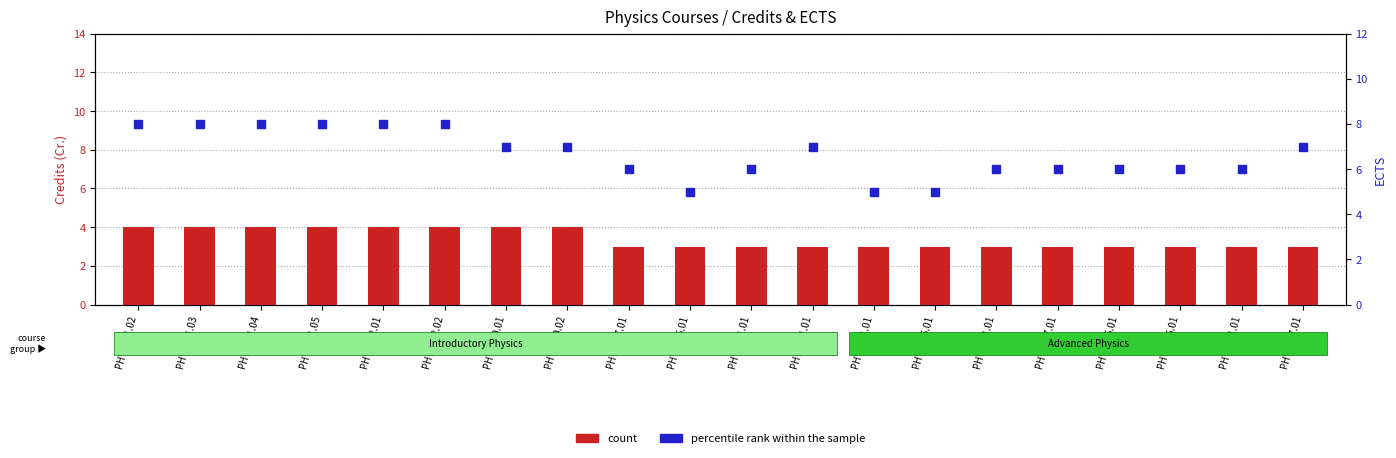

What are all the series names shown in the legend?

count, percentile rank within the sample